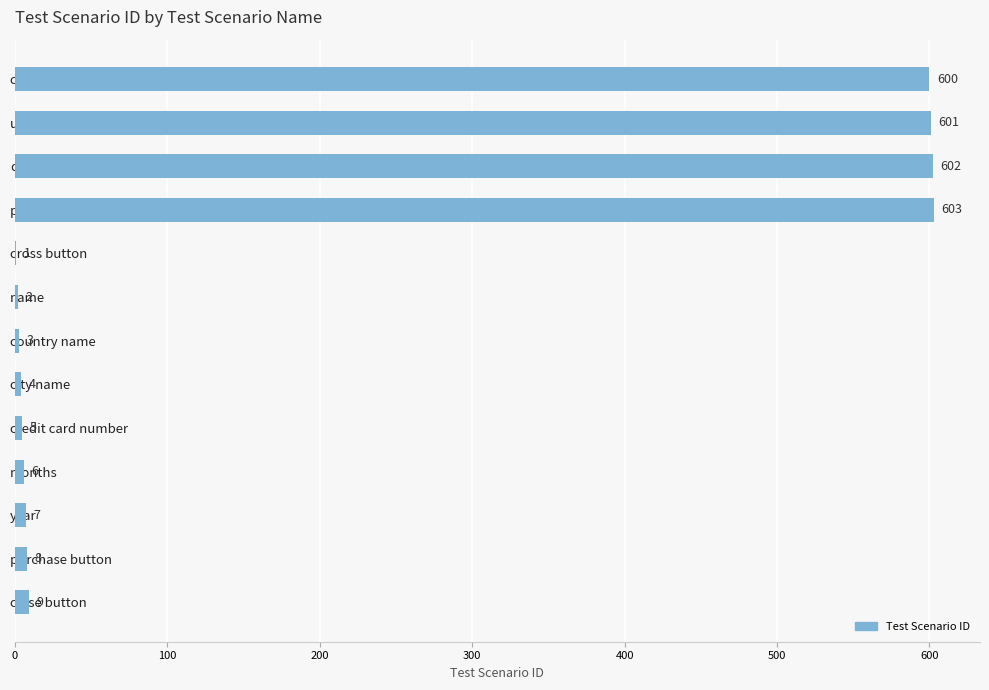

What is the maximum value shown in the chart?

603